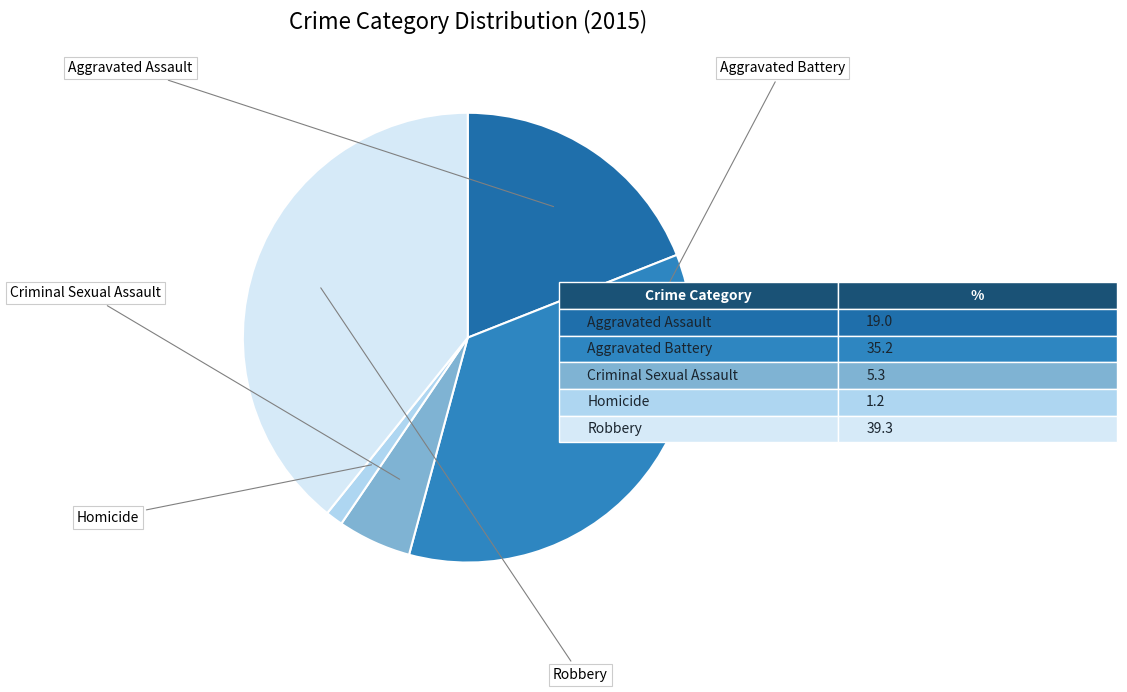

Rank the categories by value from lowest to highest.

Homicide, Criminal Sexual Assault, Aggravated Assault, Aggravated Battery, Robbery